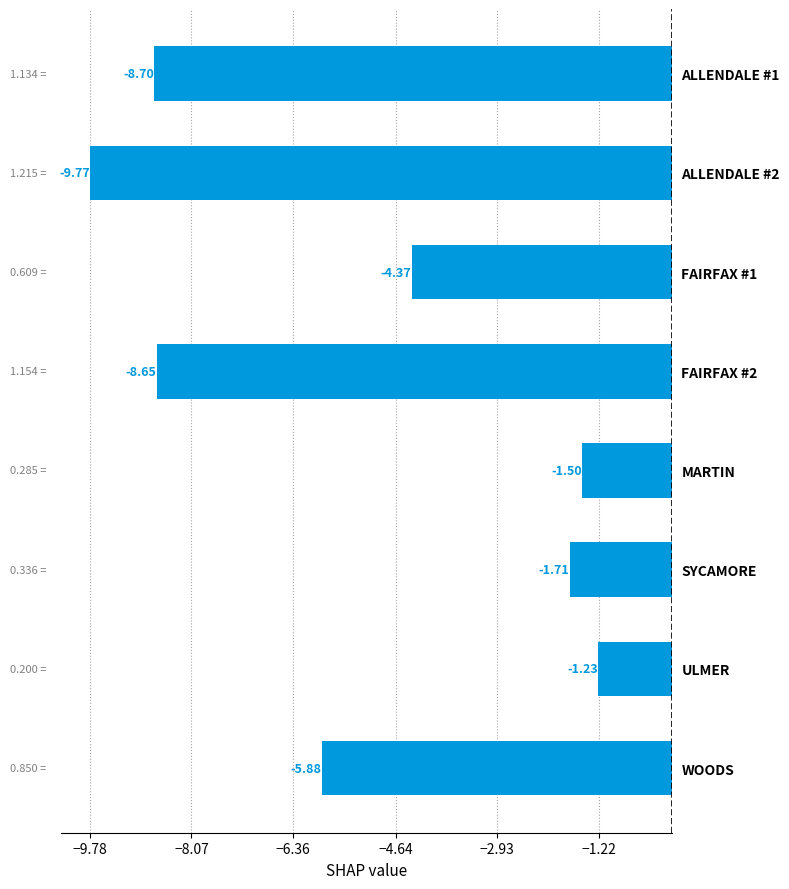

Count the number of values greater than -4.

3